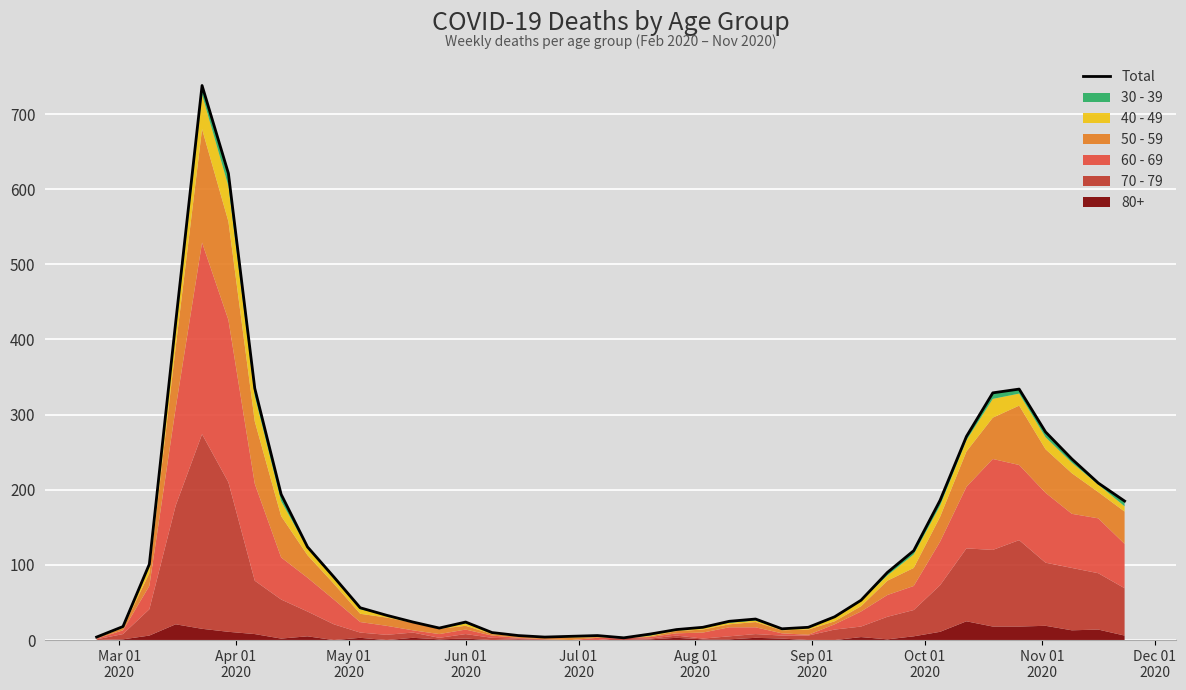

The value at 15 is 16. True or false?

False